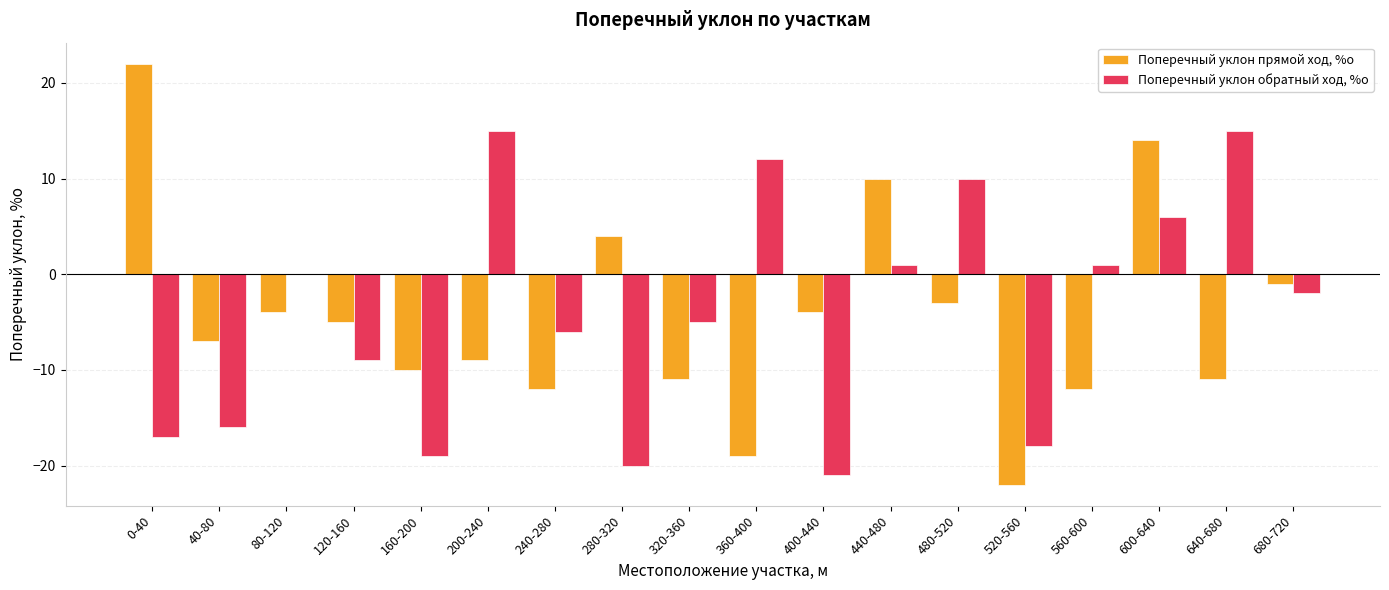

What are all the series names shown in the legend?

Поперечный уклон прямой ход, %о, Поперечный уклон обратный ход, %о